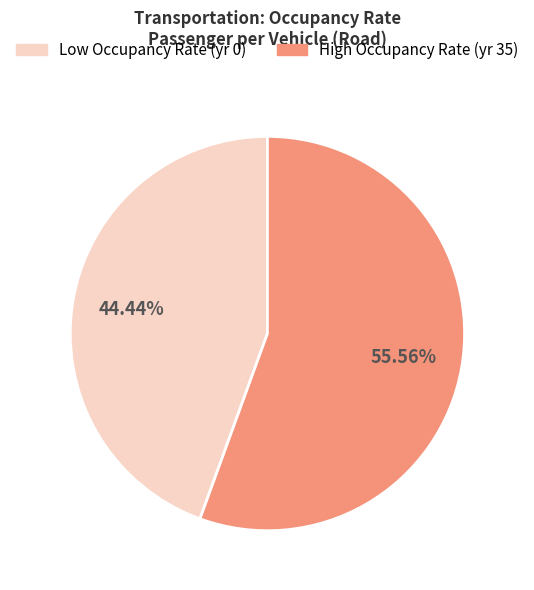

Does any single category account for the majority?

Yes